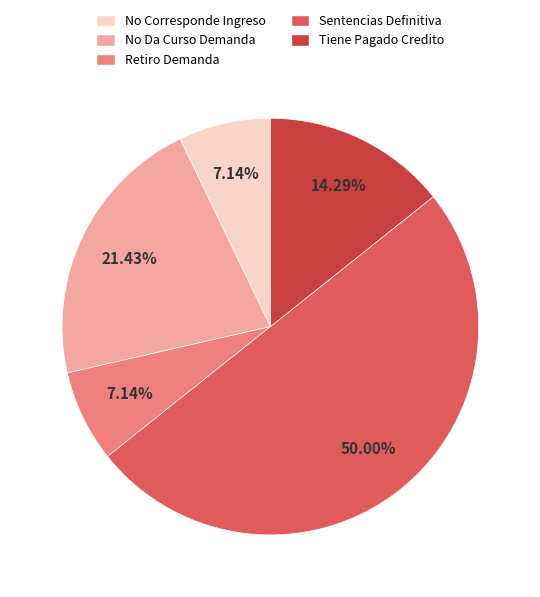

How many slices are in this pie chart?

5